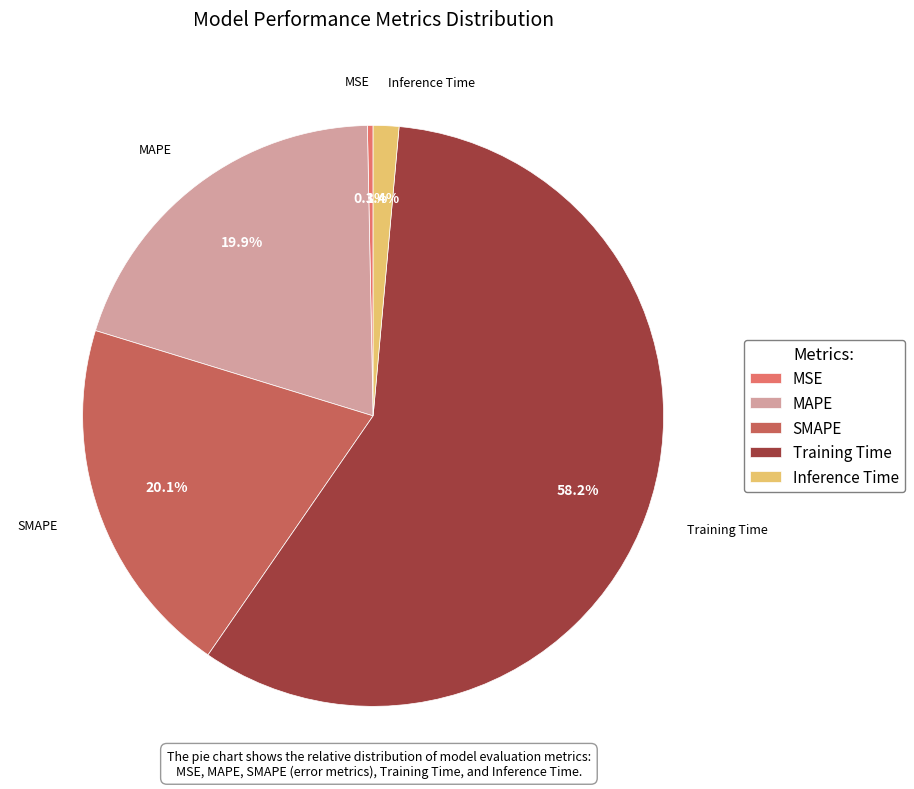

To the nearest percent, what percentage of the pie is Training Time?

58%